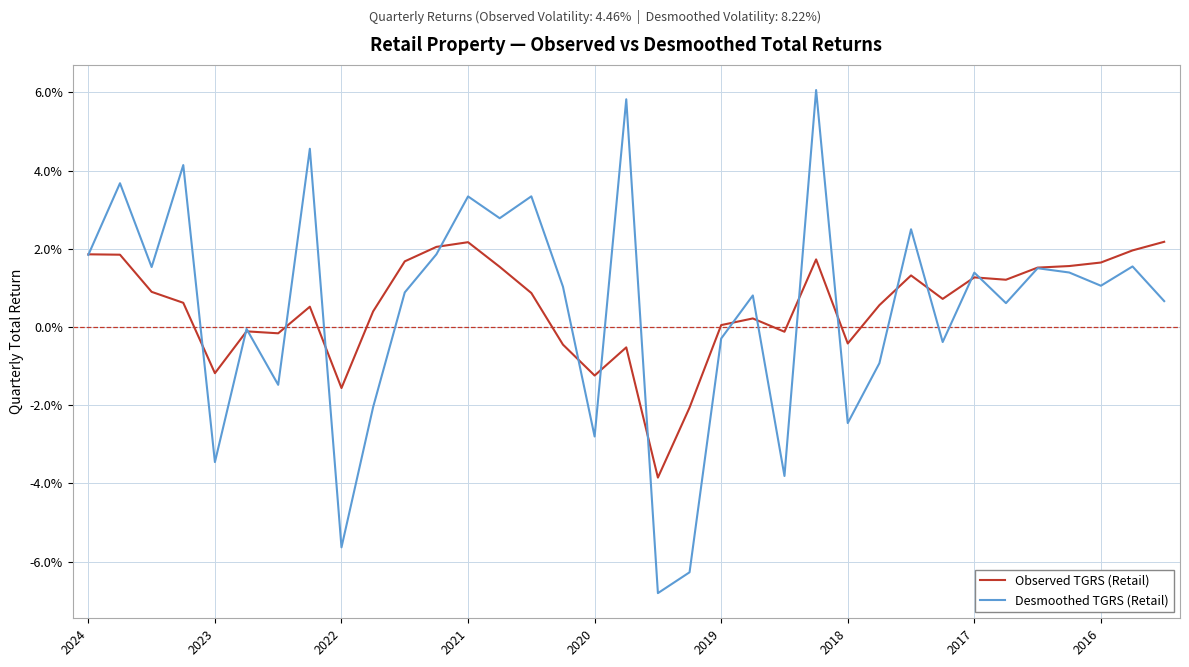

At which label does Observed TGRS (Retail) first exceed 0?

2024